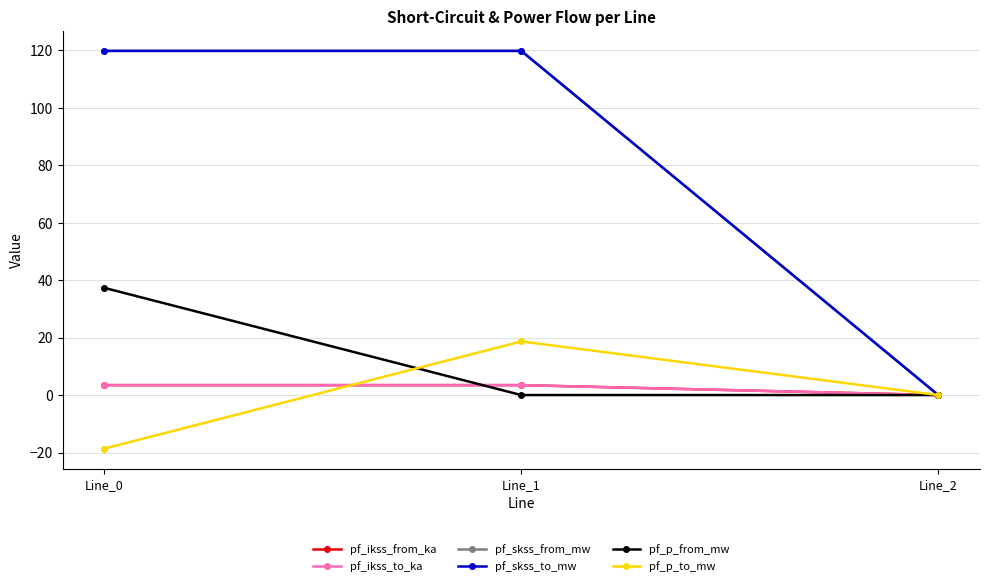

Where does the pf_p_from_mw series first go above 0?

Line_0